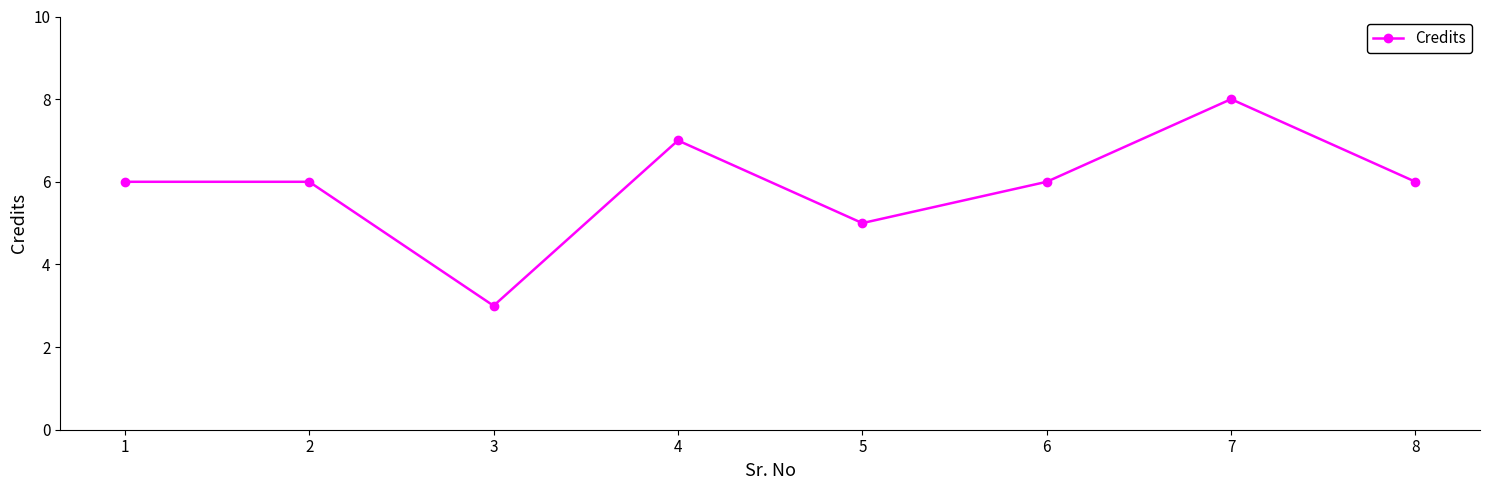

What is the approximate value at 6?

6